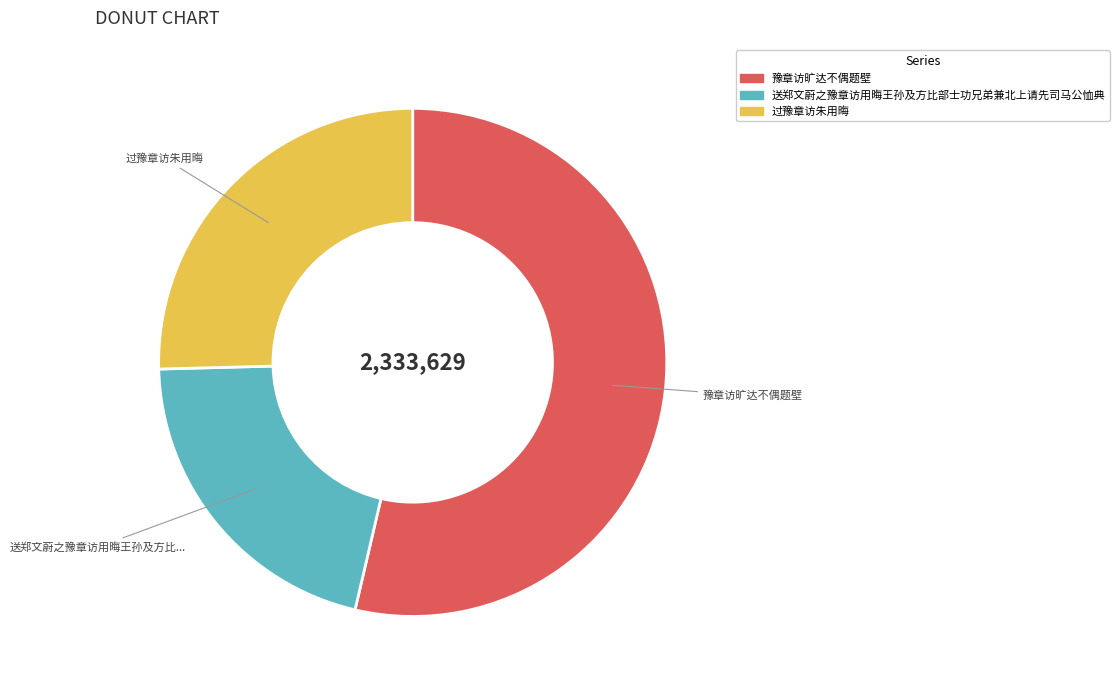

Which slice is the smallest?

送郑文蔚之豫章访用晦王孙及方比部士功兄弟兼北上请先司马公恤典